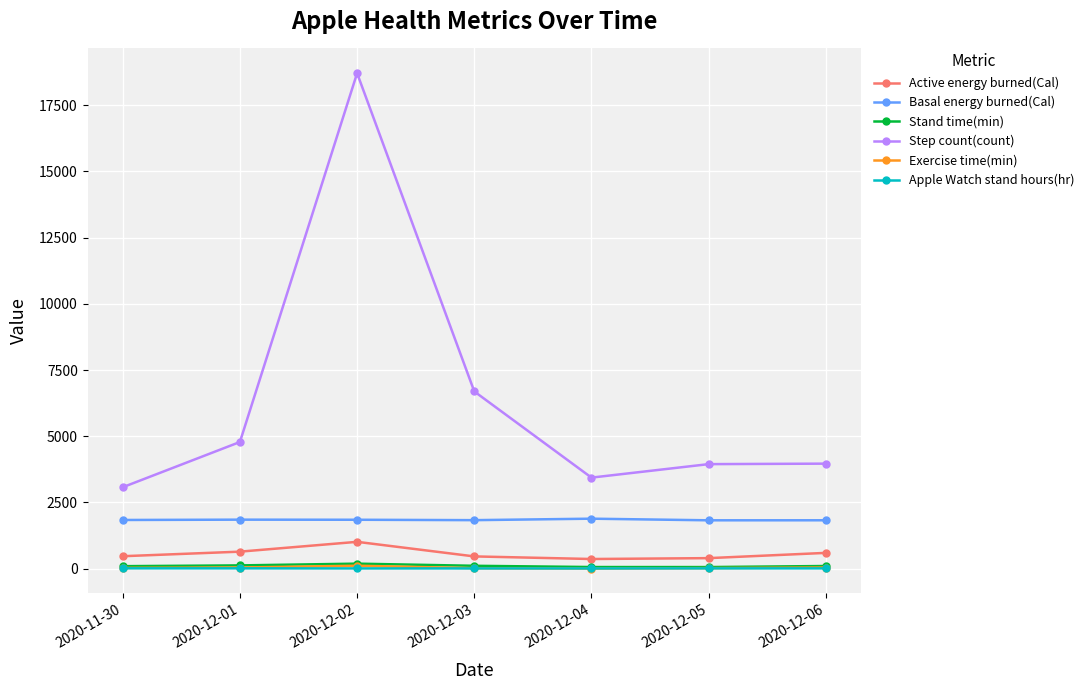

True or false: Active energy burned(Cal) and Basal energy burned(Cal) cross at least once.

False